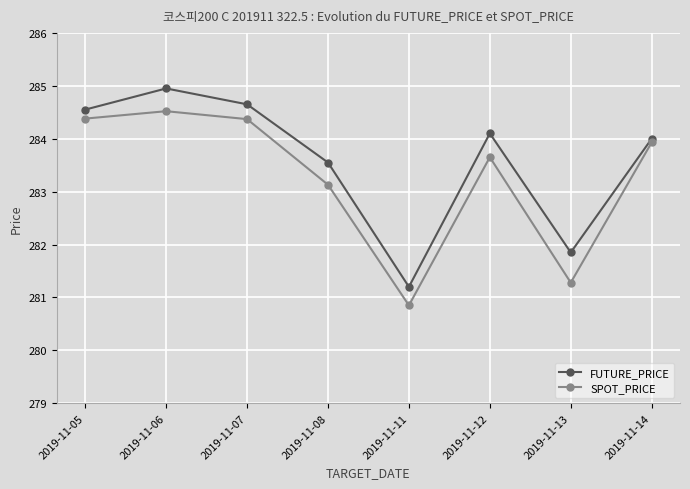

Where is the first local maximum for SPOT_PRICE?

2019-11-06